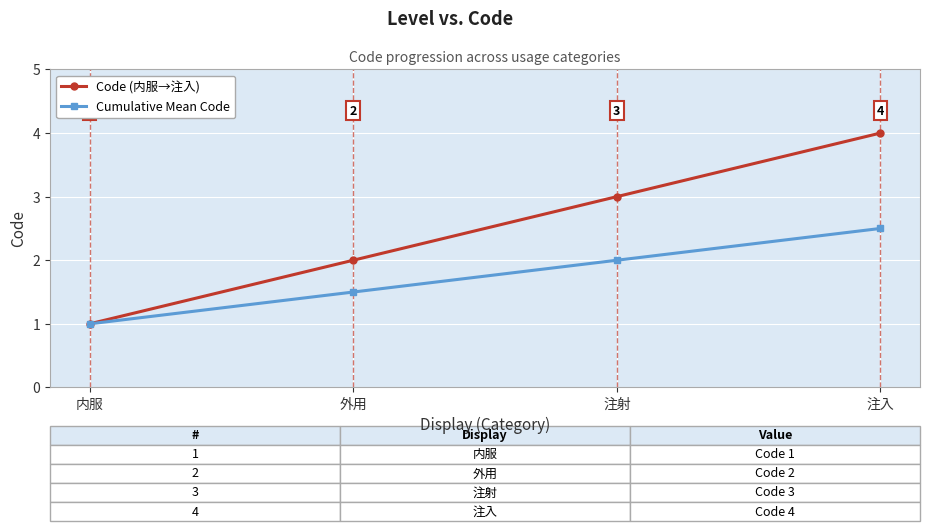

How many lines are shown in the chart?

2